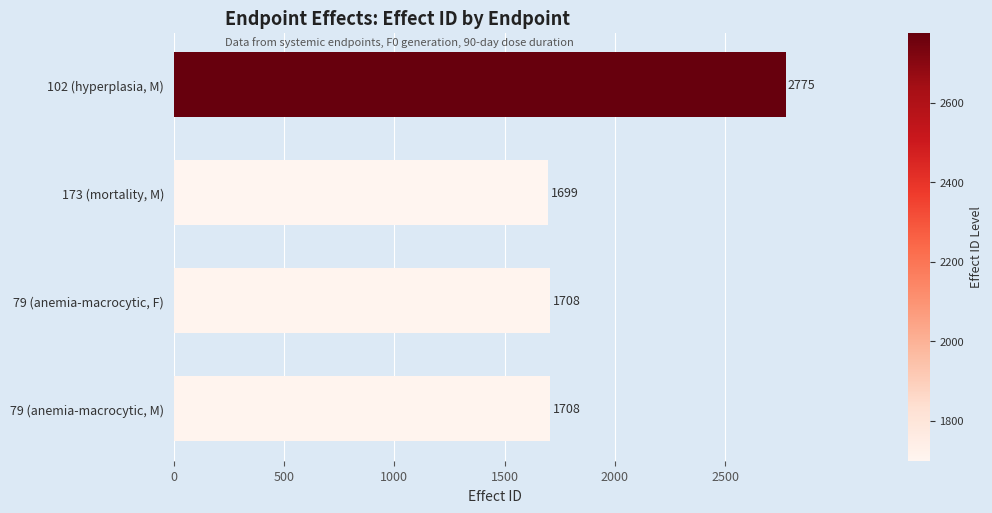

What is the value of the 2nd bar from the top?

1699